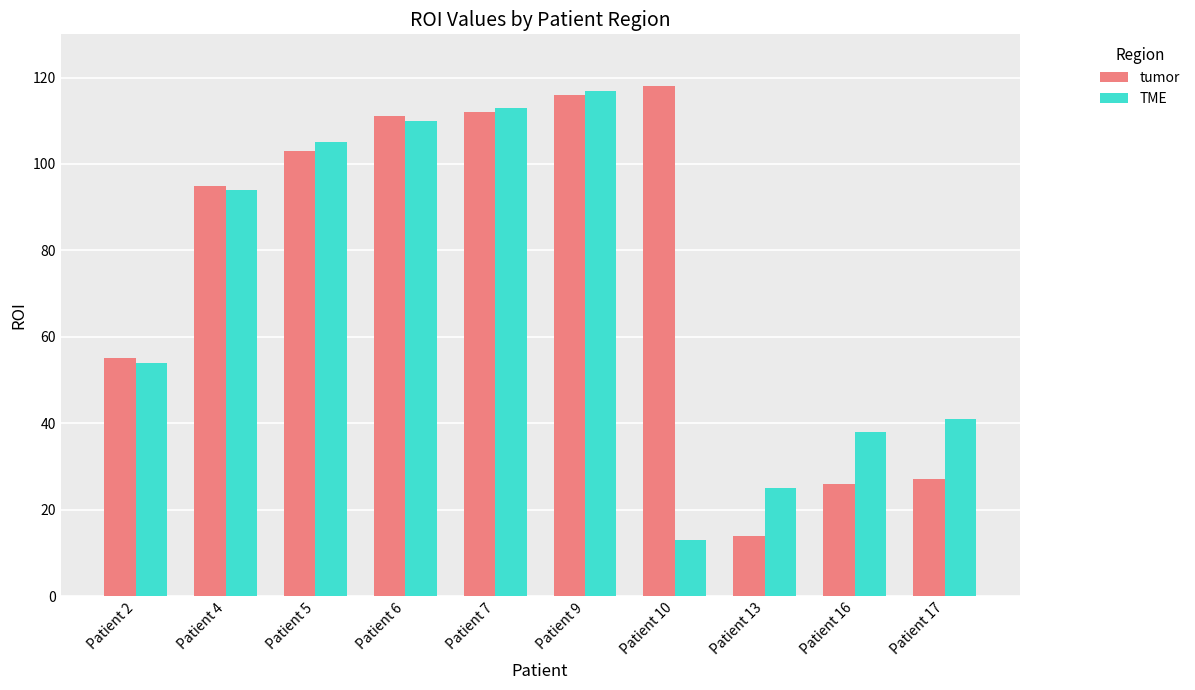

List the series in order of their overall mean, lowest first.

TME, tumor